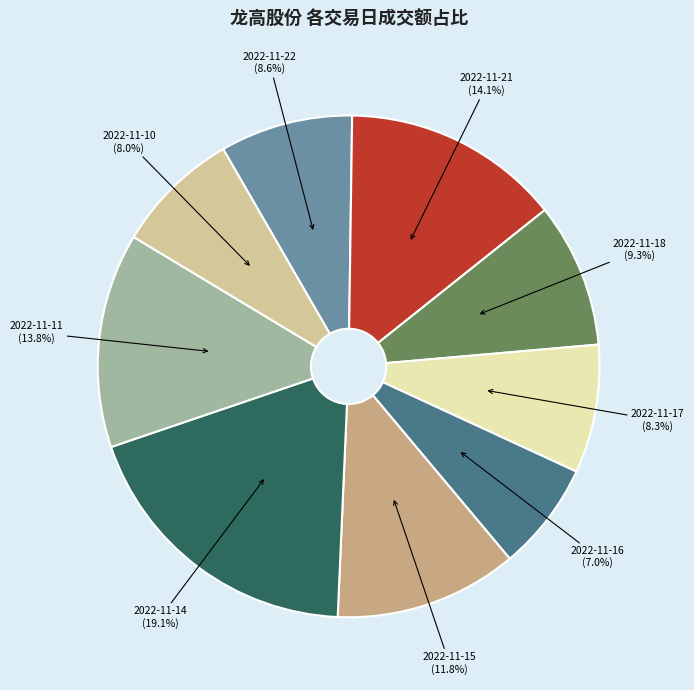

What is the total percentage of 2022-11-17 and 2022-11-11?

22.1%